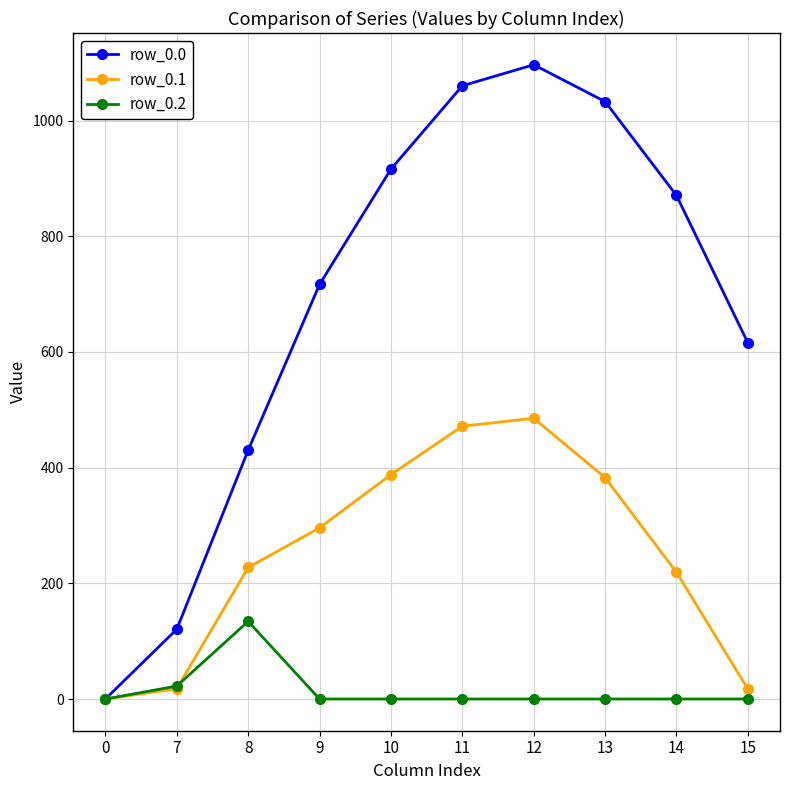

What is the spread (max minus min) of values at 15?

615.9